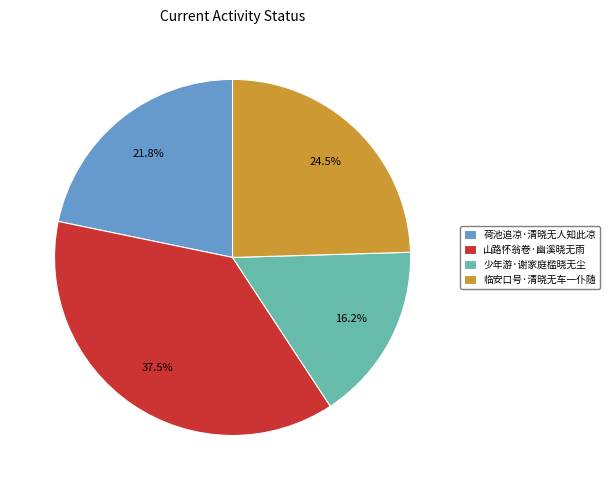

To the nearest percent, what is the difference between the 荷池追凉·清晓无人知此凉 and 临安口号·清晓无车一仆随 slice percentages?

3%